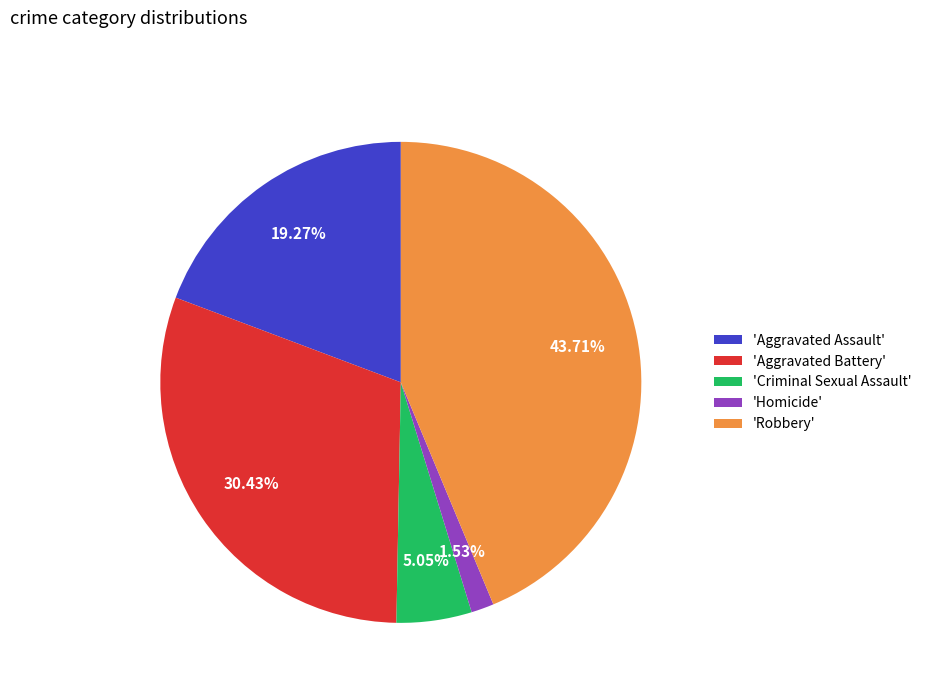

To the nearest percent, what is the difference between the largest and smallest slice percentages?

42%